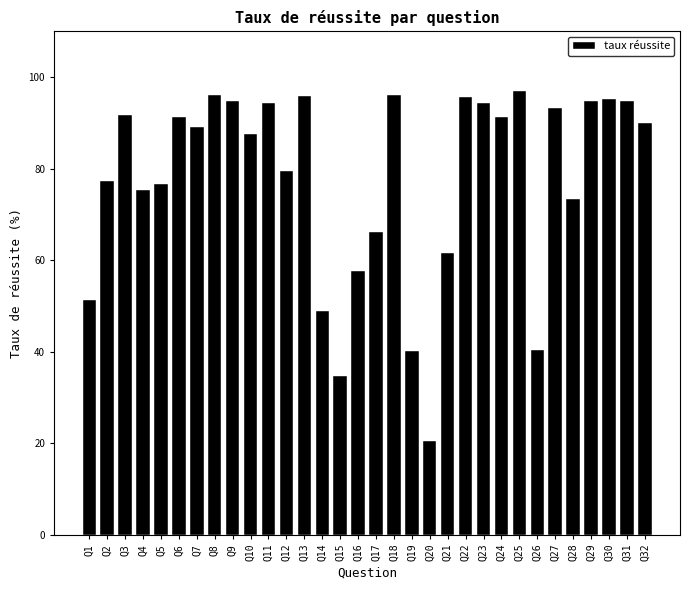

Where does the data first go above 89?

Q3